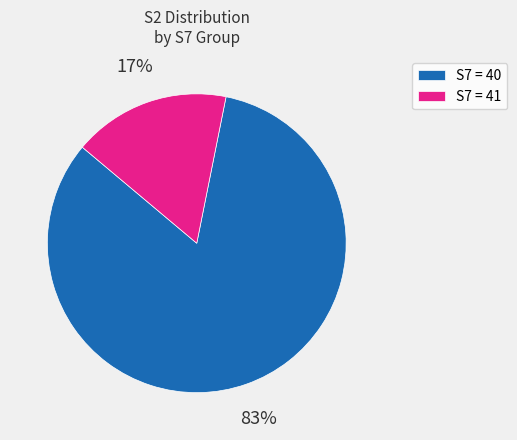

True or false: S7 = 41 accounts for 28% of the total.

False